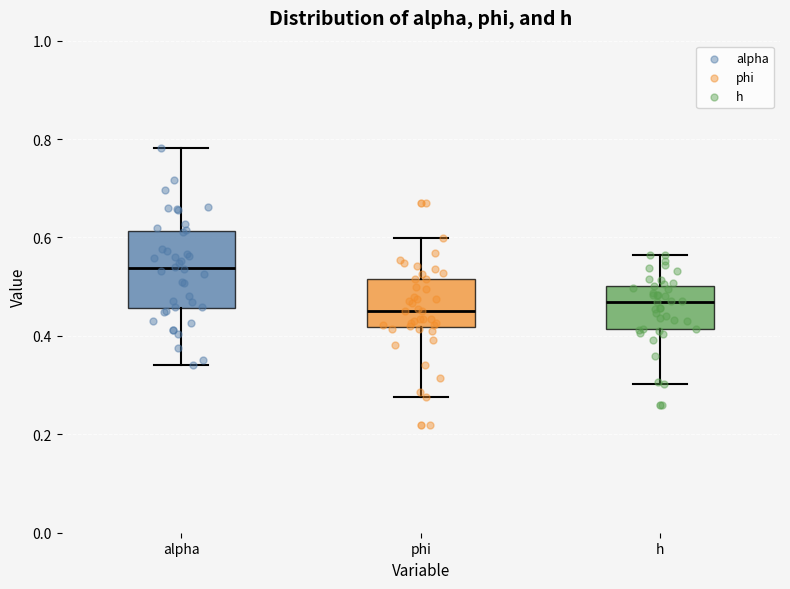

Where is the upper edge of the box for phi on the y-axis? The values are not printed on the chart, so give them approximately, as read against the axis.

0.52